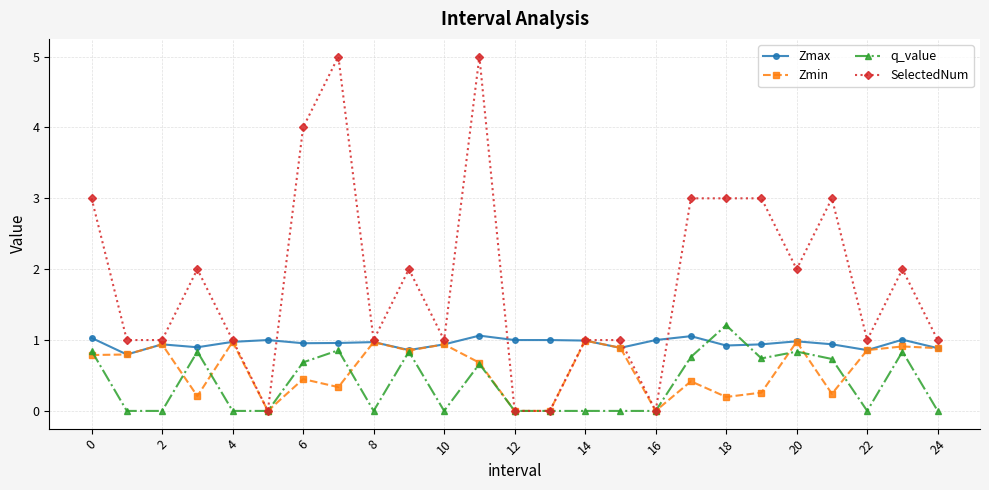

What is the value of the Zmax point at the 24th from the left?

1.0